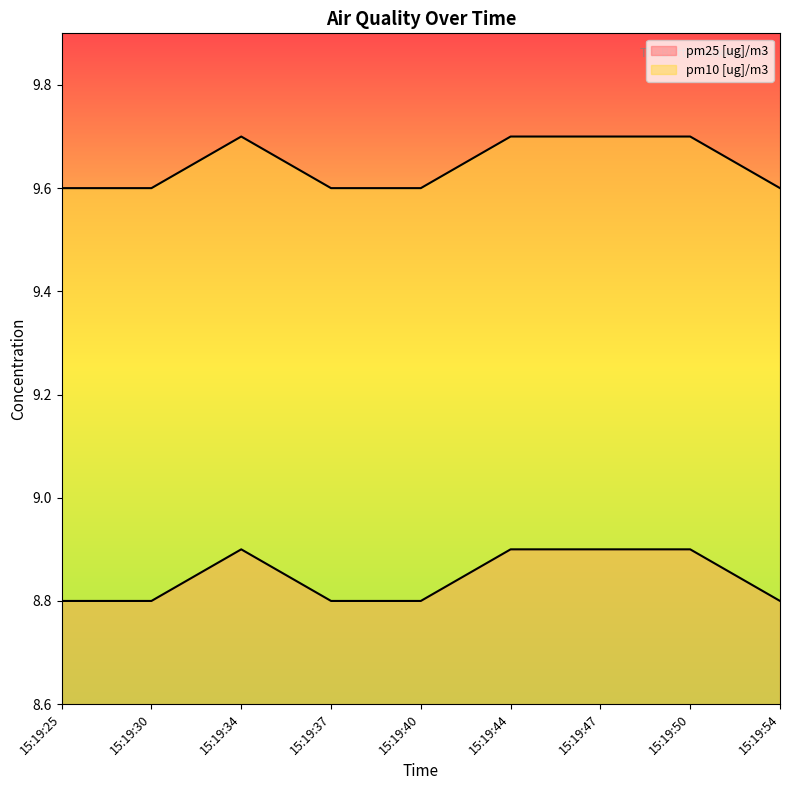

How many pm25 [ug]/m3 values are between 8 and 9?

9